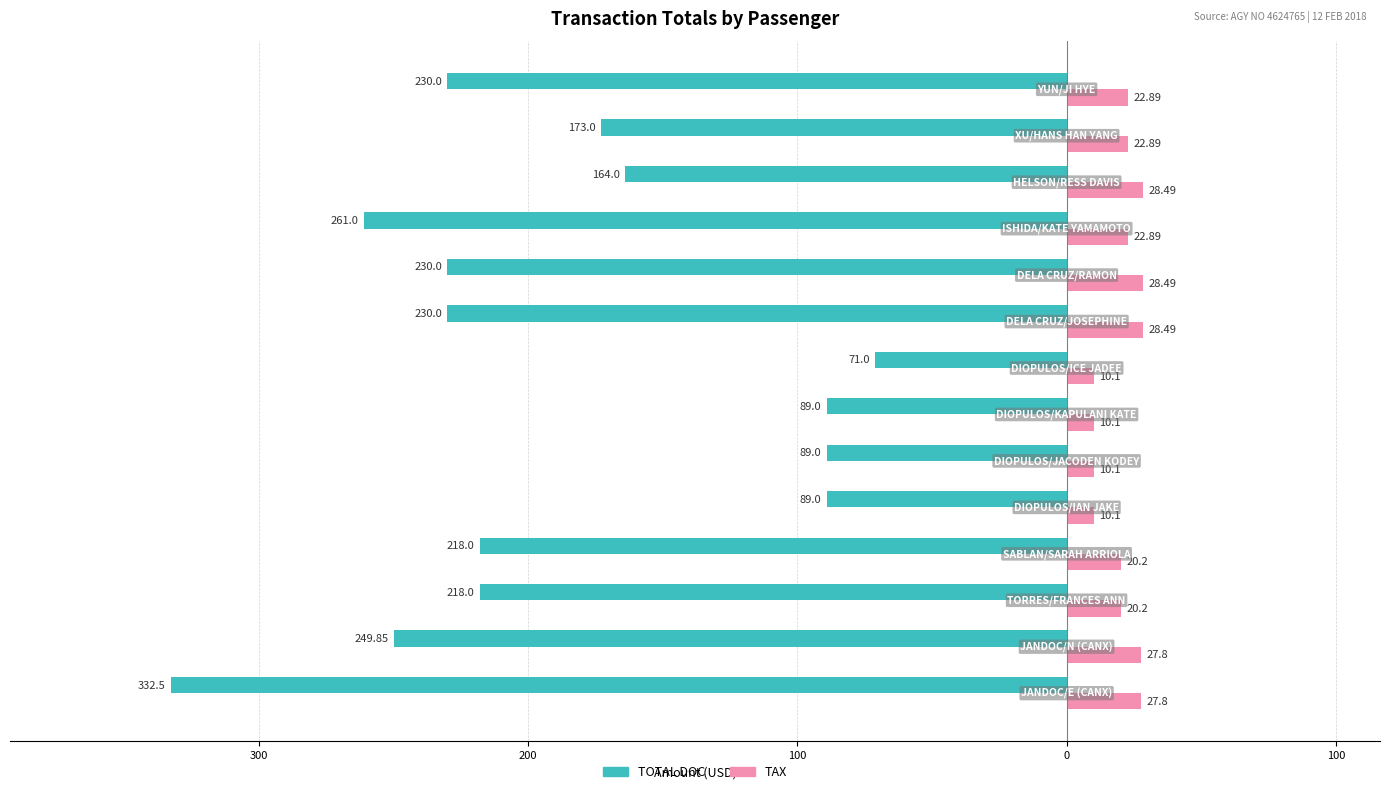

What are all the series names shown in the legend?

TOTAL DOC, TAX